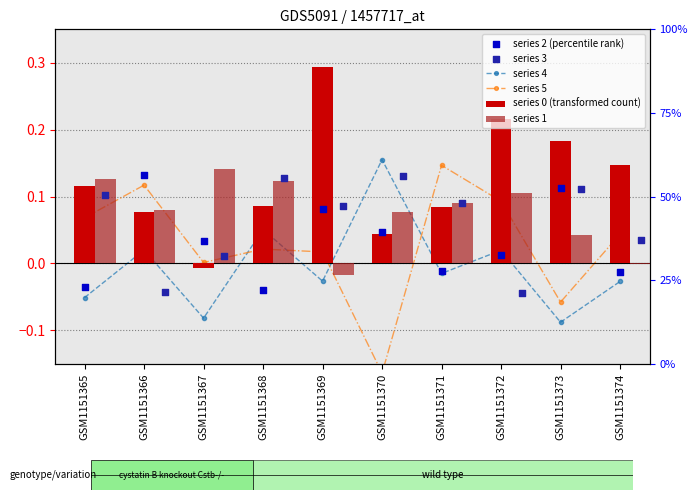

What is the total value across all series at GSM1151366?

0.4